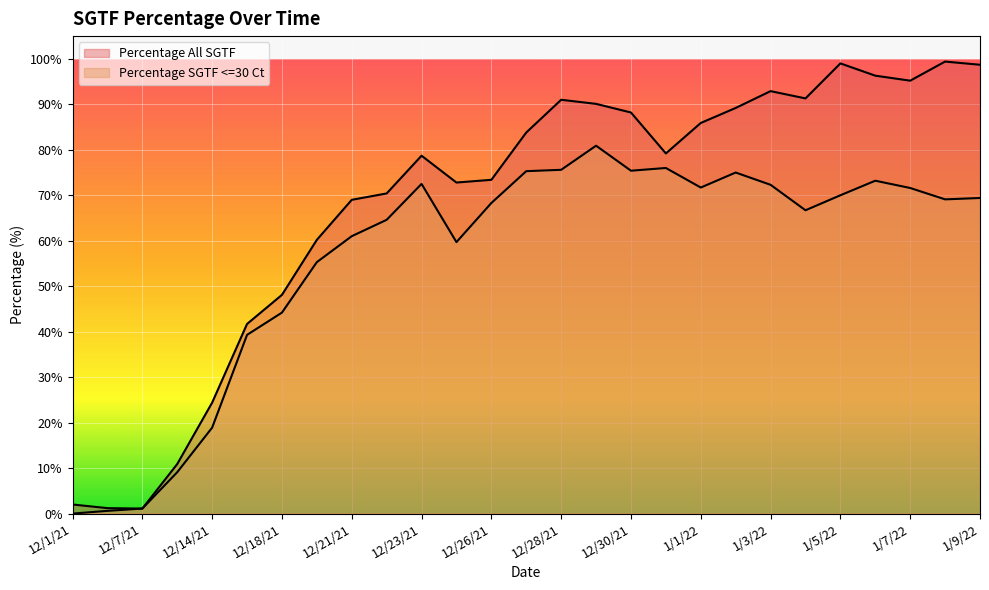

What is the label of the 19th point from the right?

12/21/21